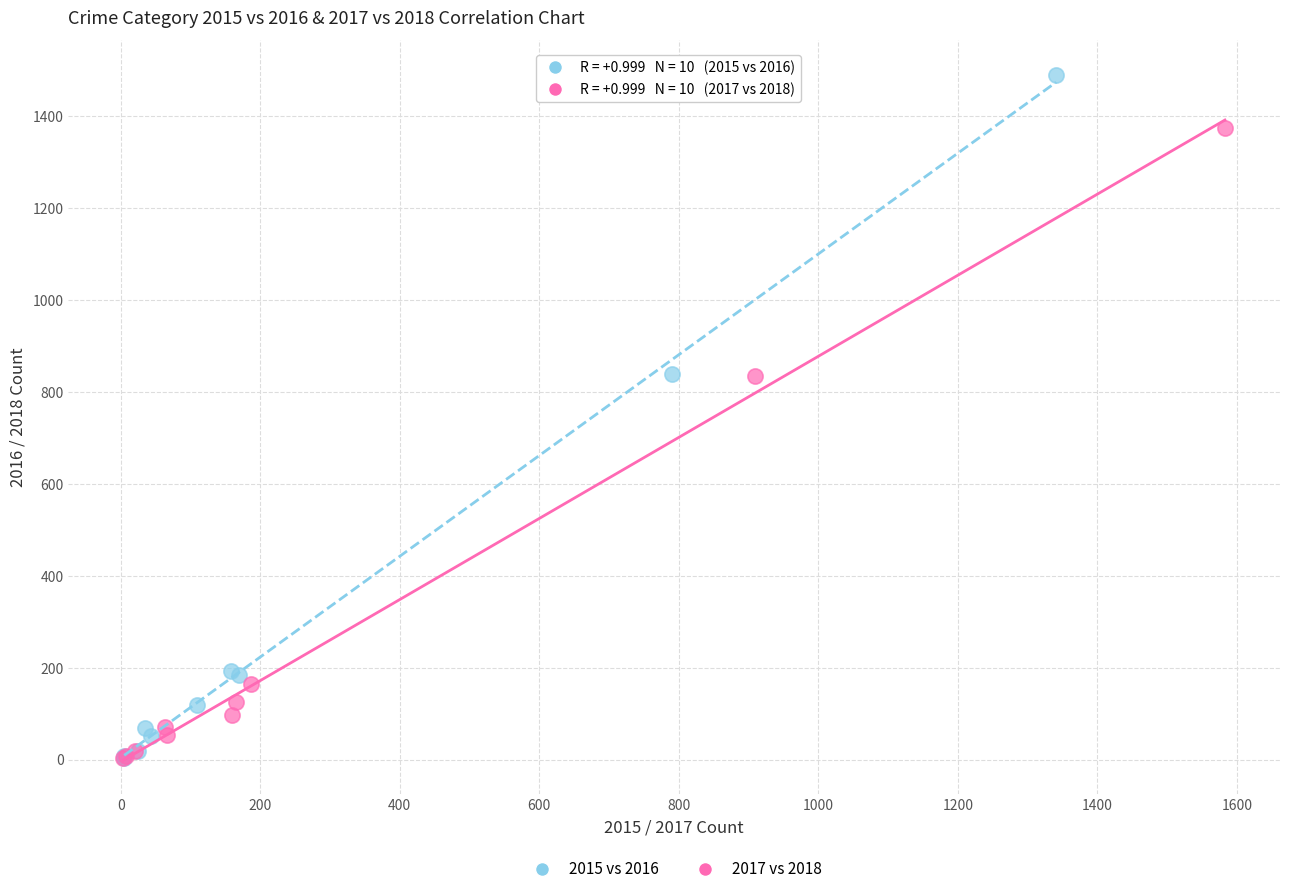

What are all the series names shown in the legend?

2015 vs 2016, 2017 vs 2018